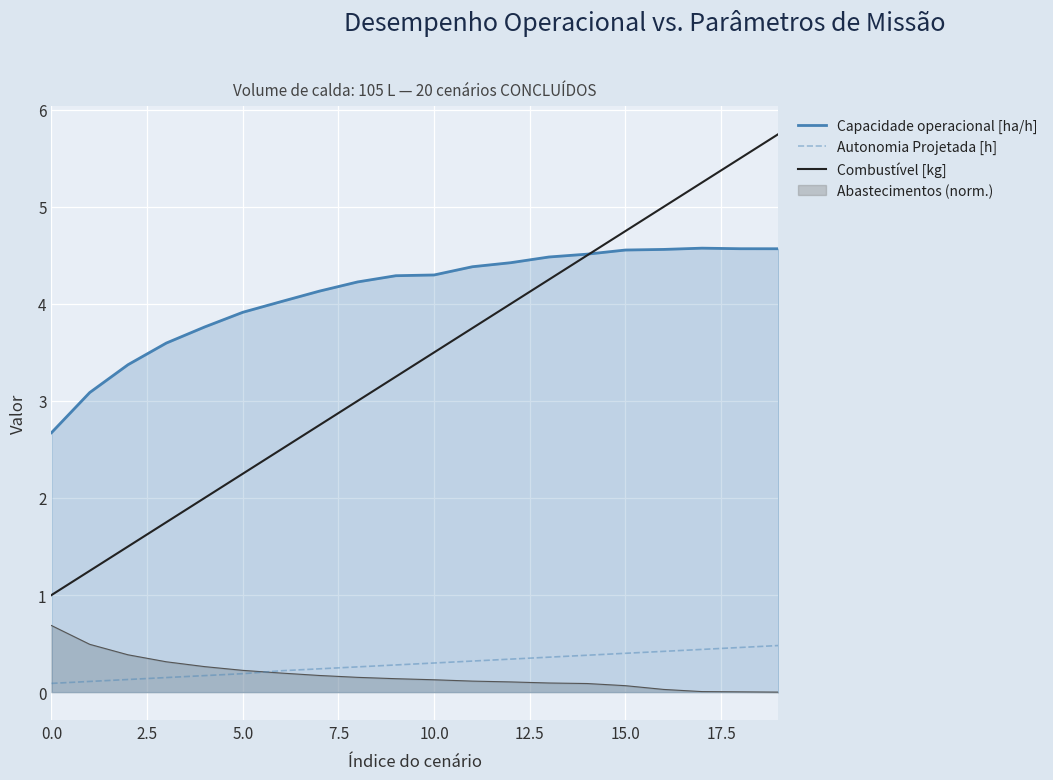

What is the greatest value displayed?

5.8